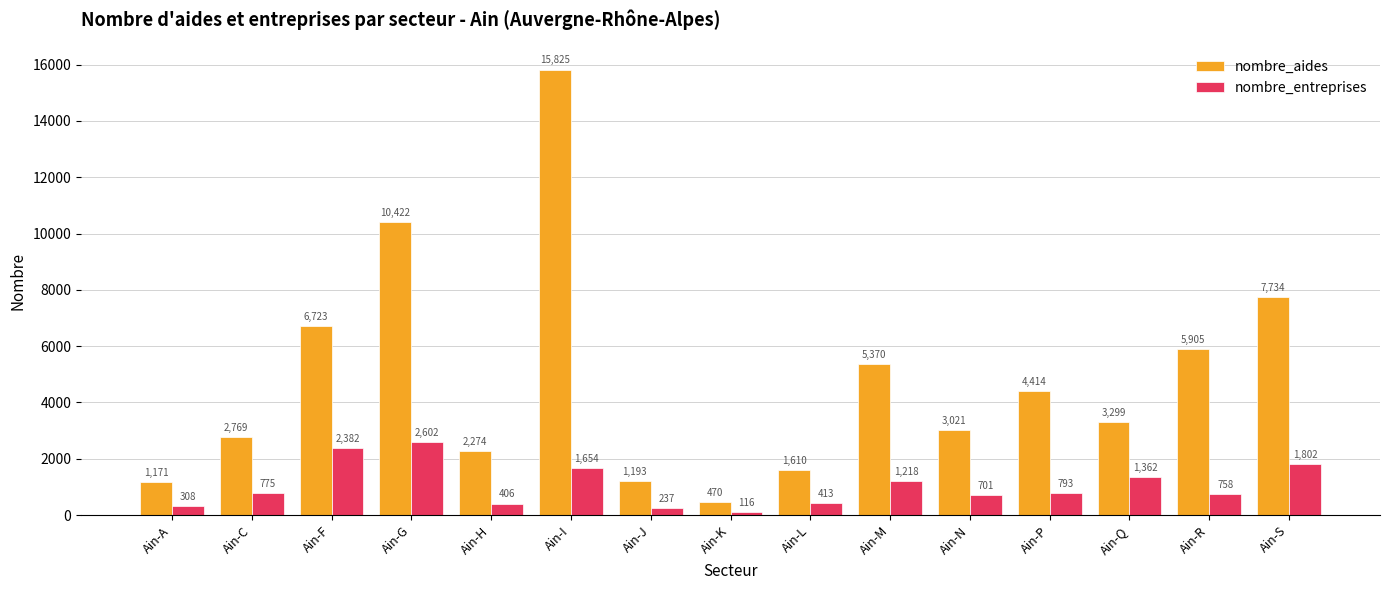

Which category has the lowest value in the nombre_aides series?

Ain-K